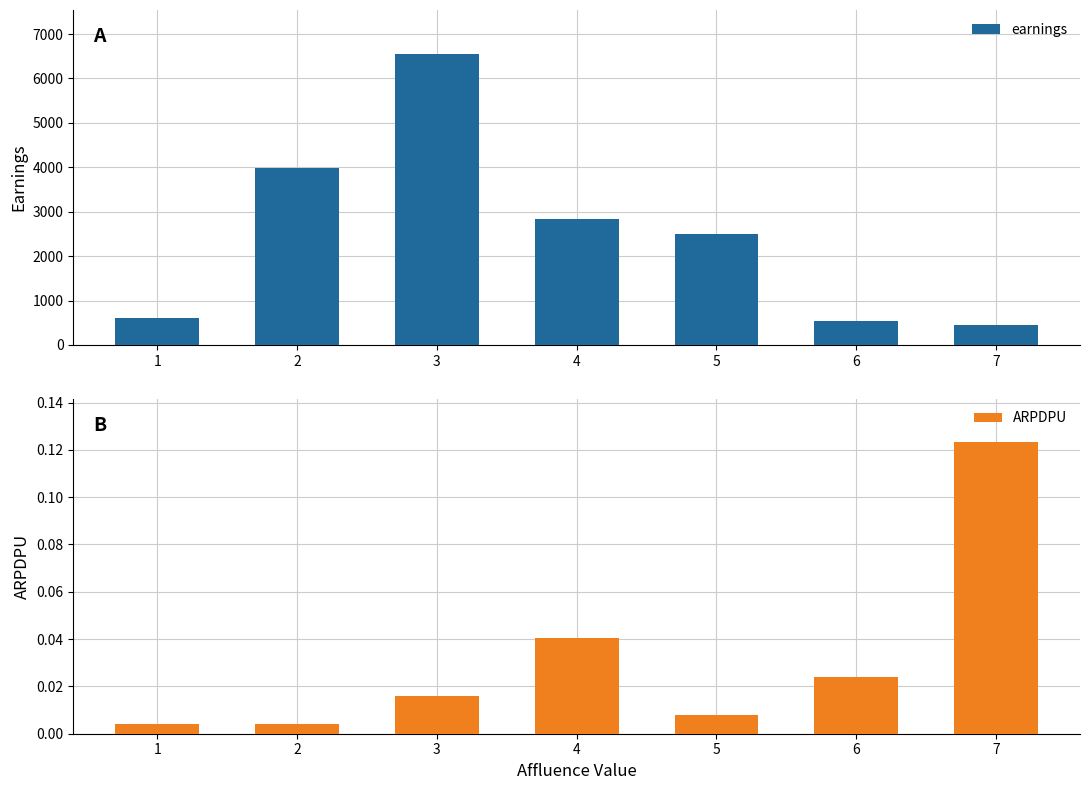

How many data points in earnings are less than 2487?

3